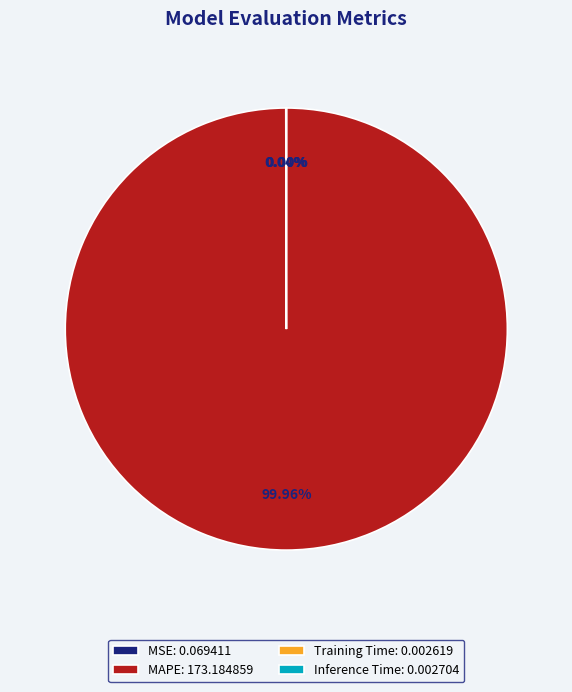

Does any single category account for the majority?

Yes